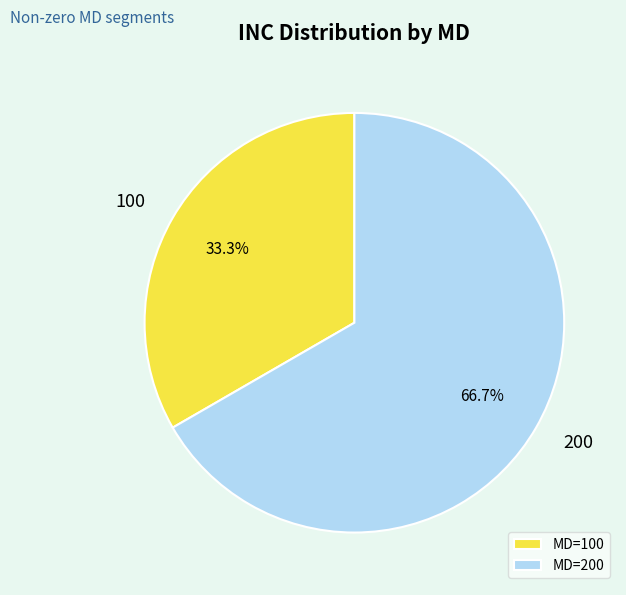

To the nearest percent, what percentage of the pie is 100?

33%